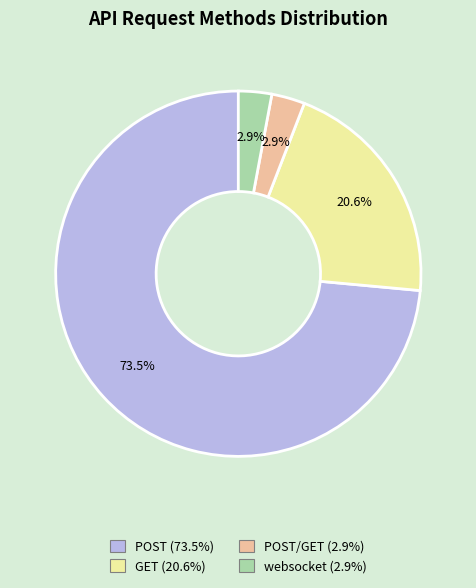

Count the number of slices in the pie.

4